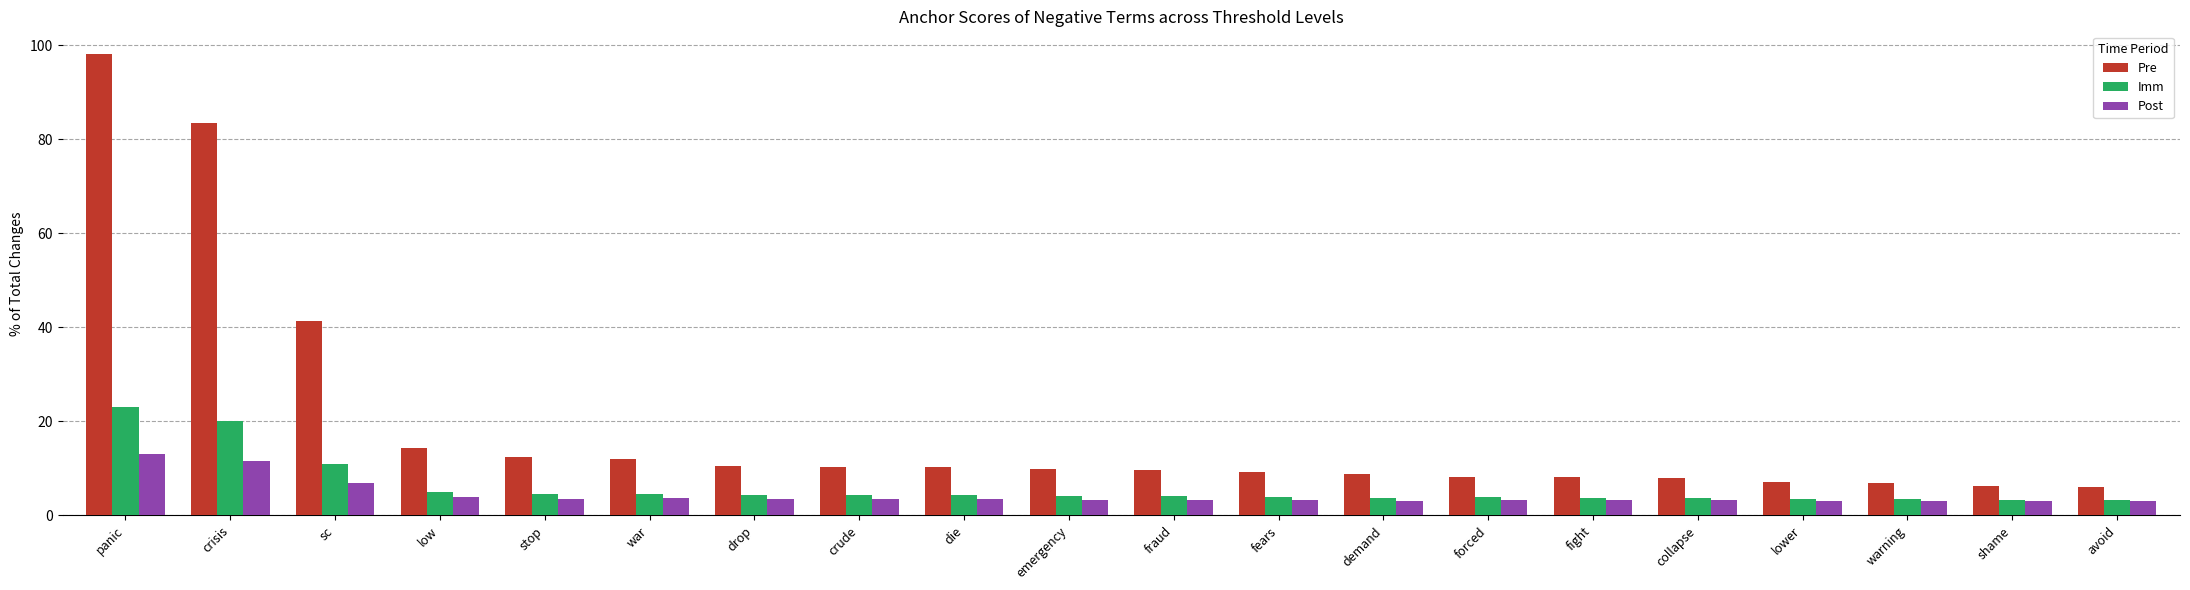

What is the sum of the Post values at low and sc?

10.7